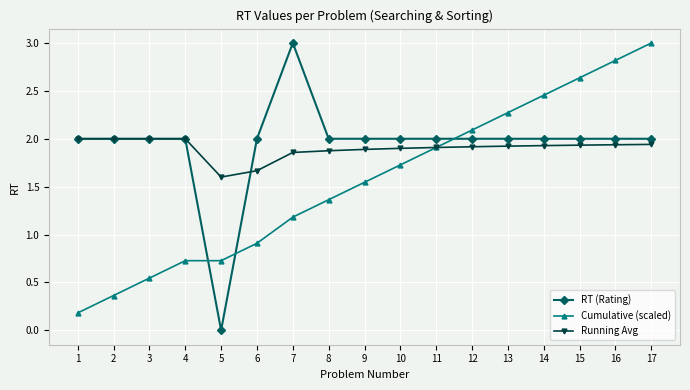

How many intersections are there between Cumulative (scaled) and RT (Rating)?

3